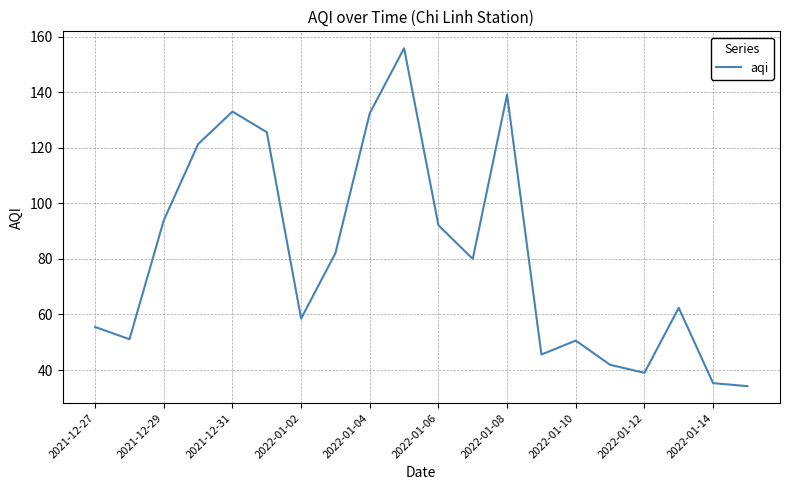

What is the smallest value displayed?

34.2